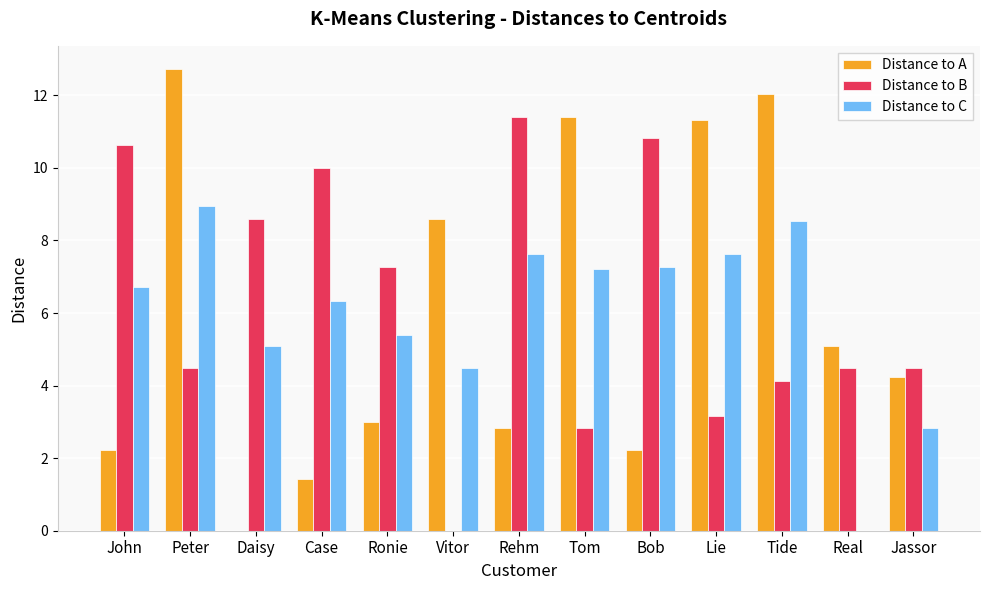

Where is Distance to A nearest to the value 6?

Real